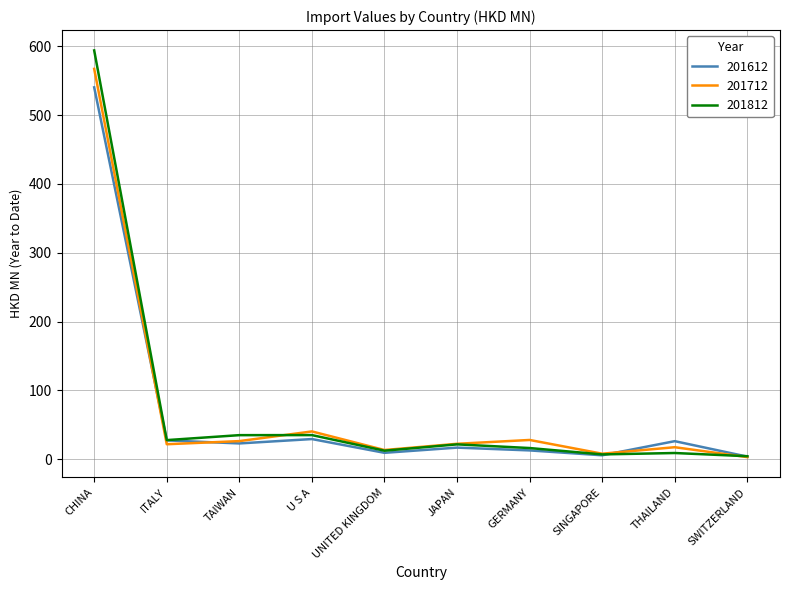

Rank the series at CHINA from highest to lowest value.

201812, 201712, 201612